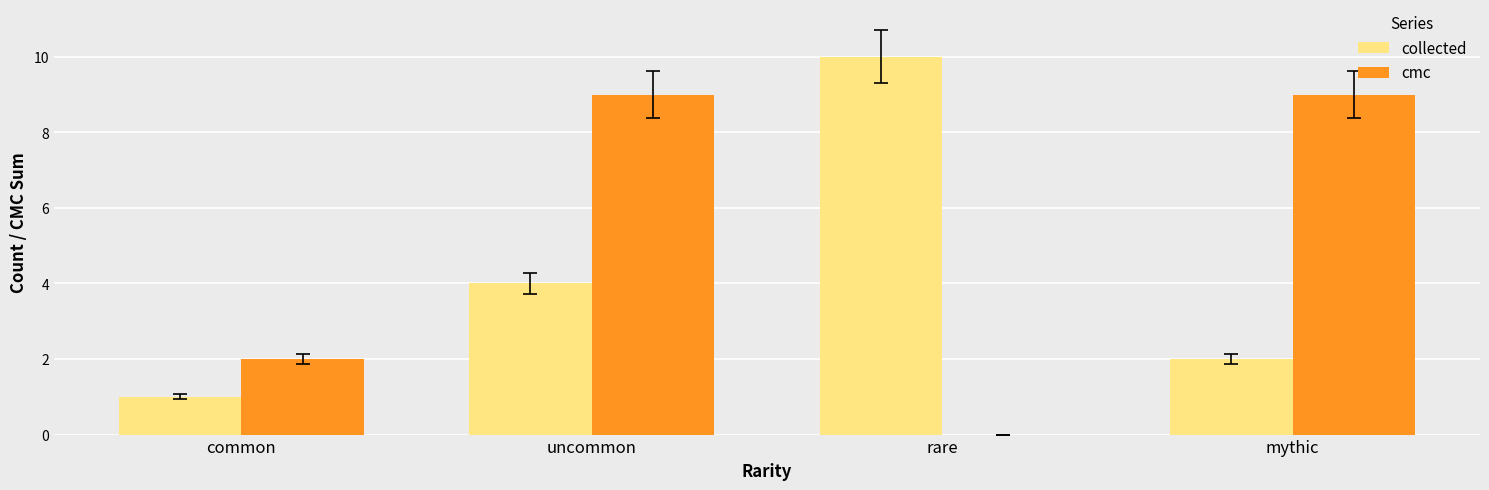

Reading left to right, transcribe all the data shown in this chart.

collected: common=1	uncommon=4	rare=10	mythic=2
cmc: common=2	uncommon=9	rare=0	mythic=9